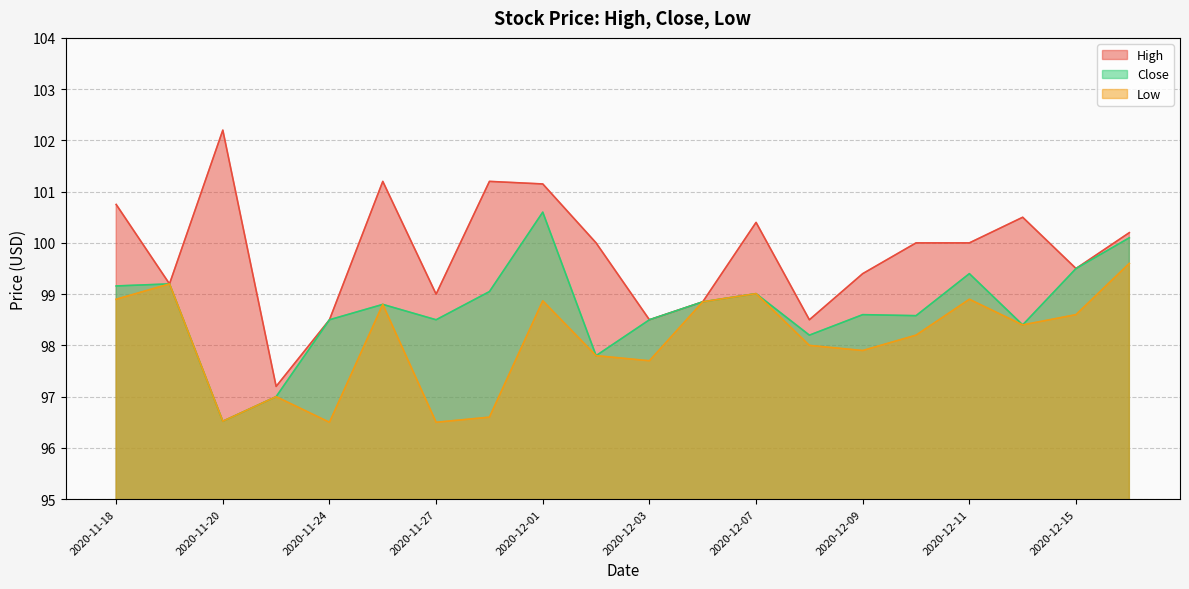

What is the average value of the High series?

99.8